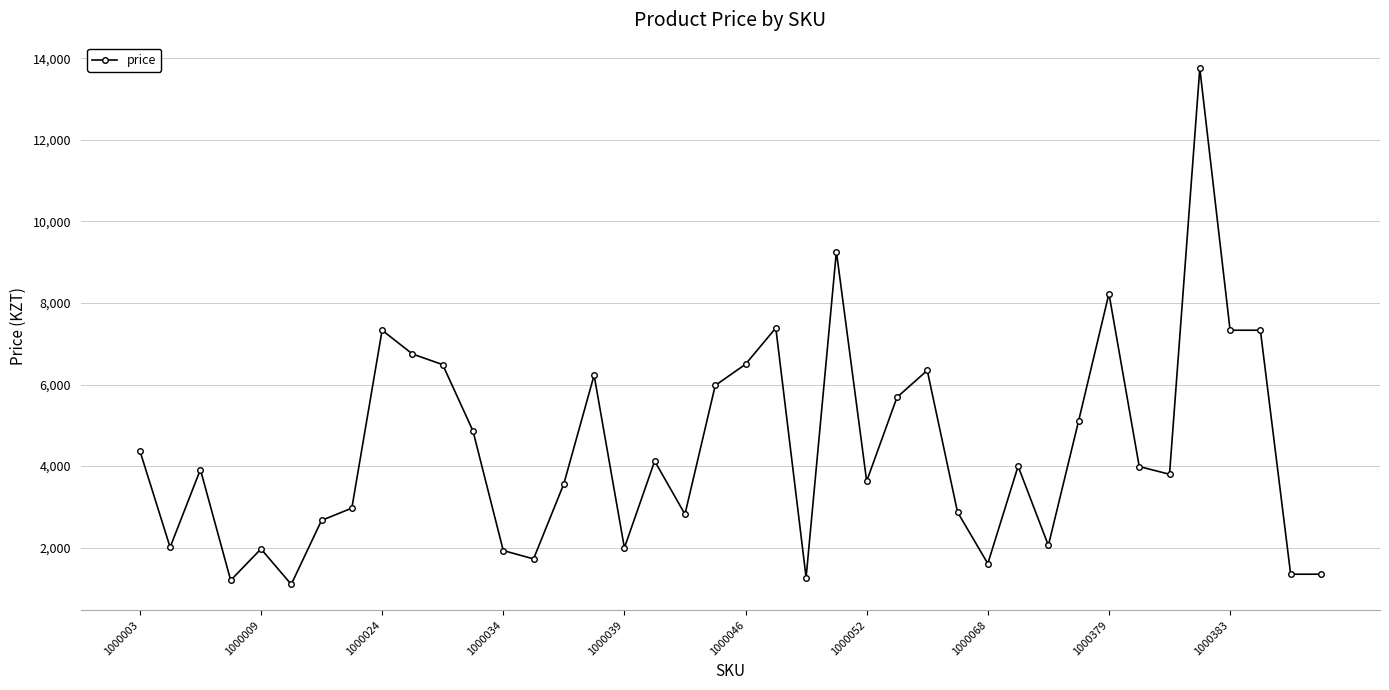

What is the value of the 3rd point from the left?

3916